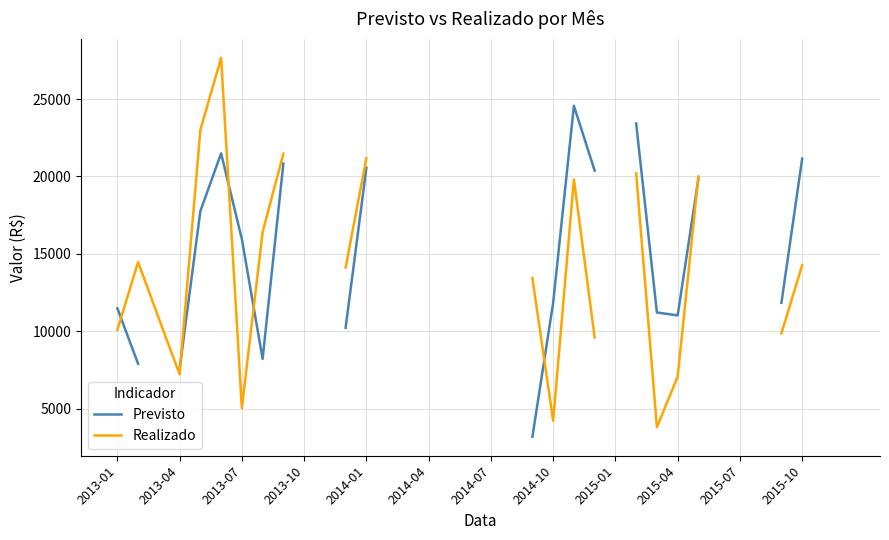

The value of Previsto at 2015-04 is 16261.7. True or false?

False